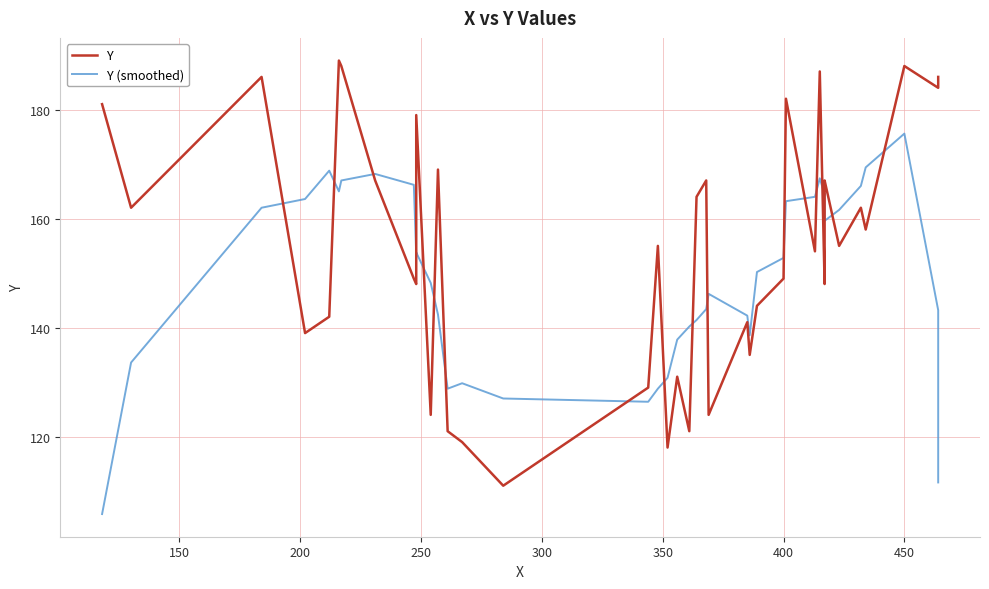

Rank the series by their maximum value, from highest to lowest.

Y, Y (smoothed)